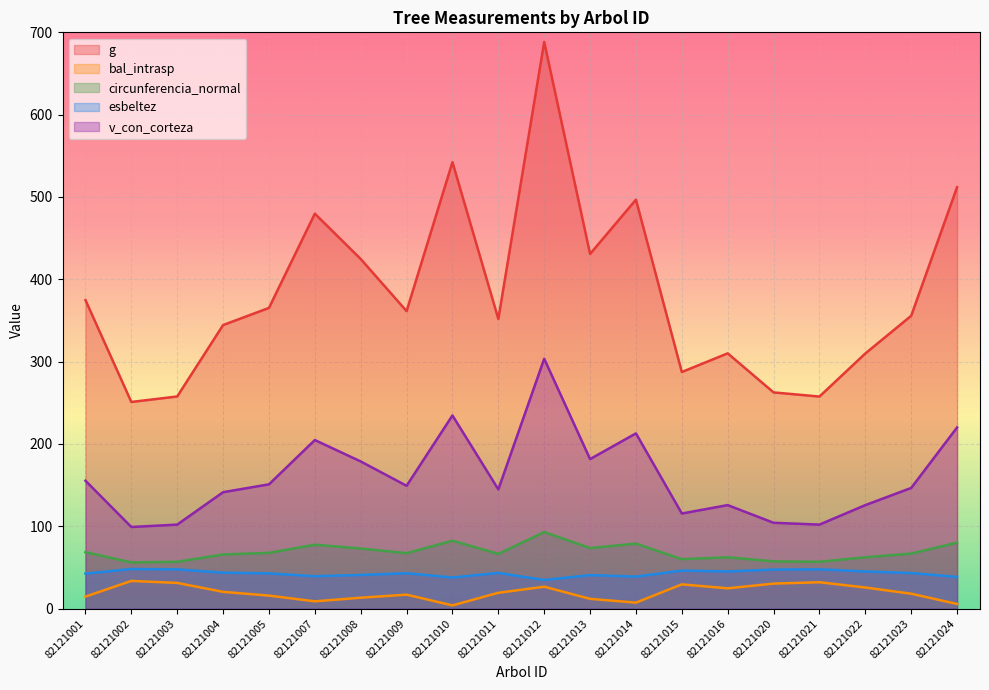

At which category does the chart reach its minimum across all series?

82121010